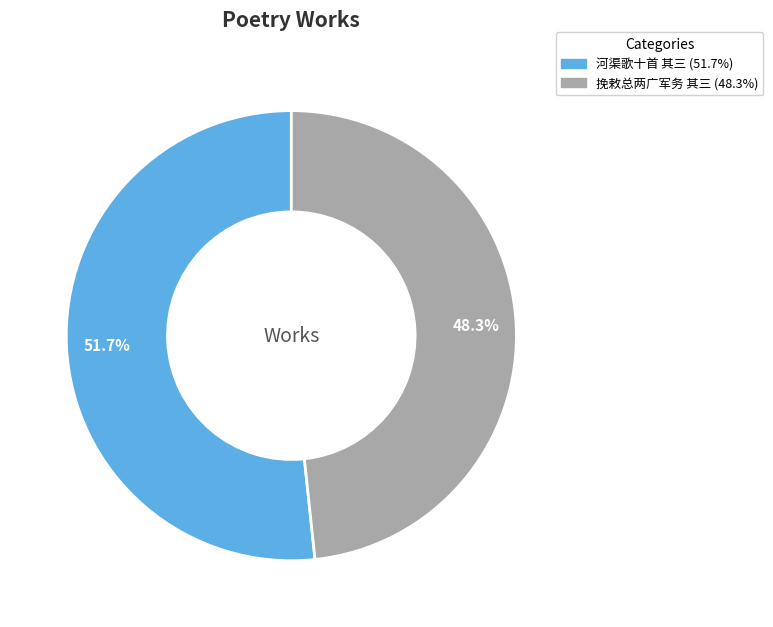

Does any single category account for the majority?

Yes